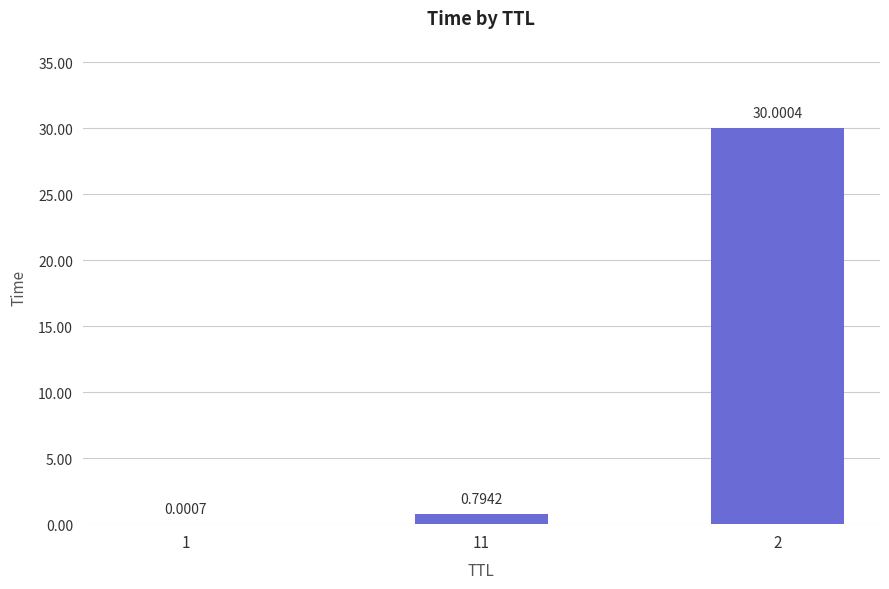

What is the change in value from 11 to 2?

+29.2